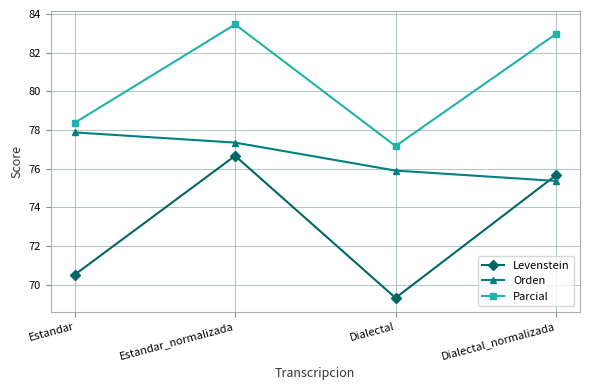

Reading left to right, extract all data points from this chart.

Levenstein: Estandar=70.5	Estandar_normalizada=76.7	Dialectal=69.3	Dialectal_normalizada=75.7
Orden: Estandar=77.9	Estandar_normalizada=77.3	Dialectal=75.9	Dialectal_normalizada=75.4
Parcial: Estandar=78.4	Estandar_normalizada=83.5	Dialectal=77.2	Dialectal_normalizada=83.0